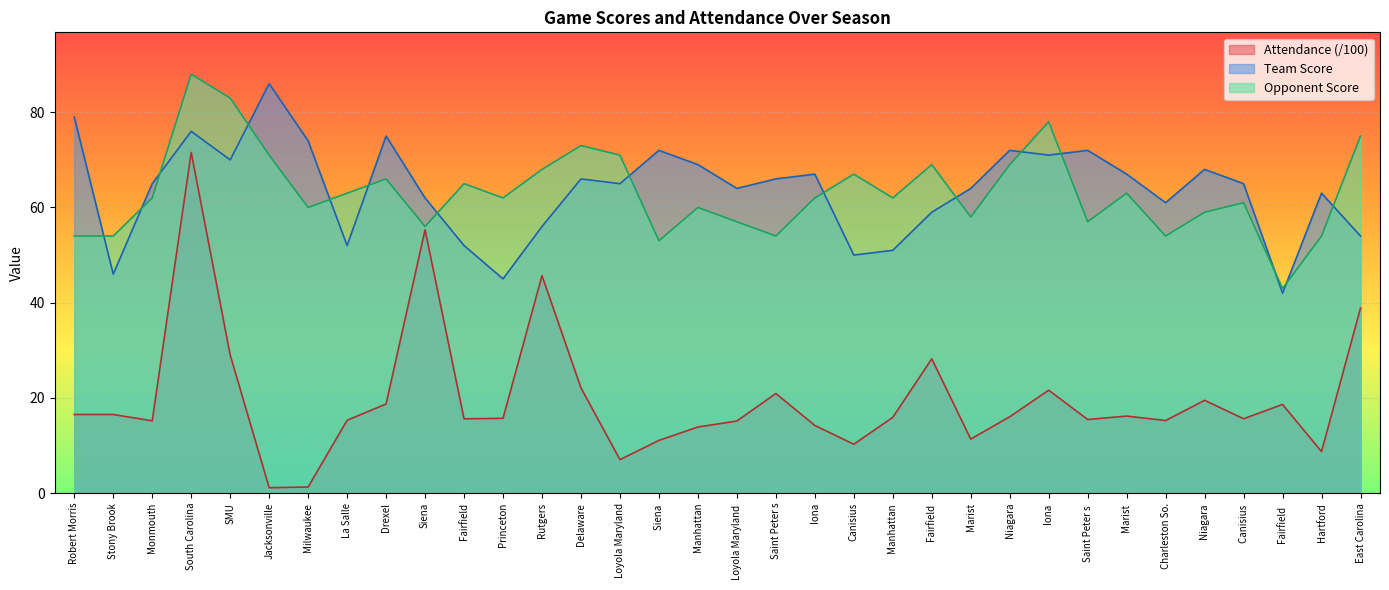

How many values in the Team Score series exceed 65?

16